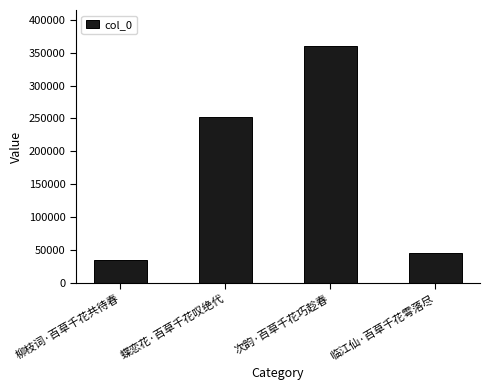

The value at 次韵·百草千花巧趁春 is 199094. True or false?

False